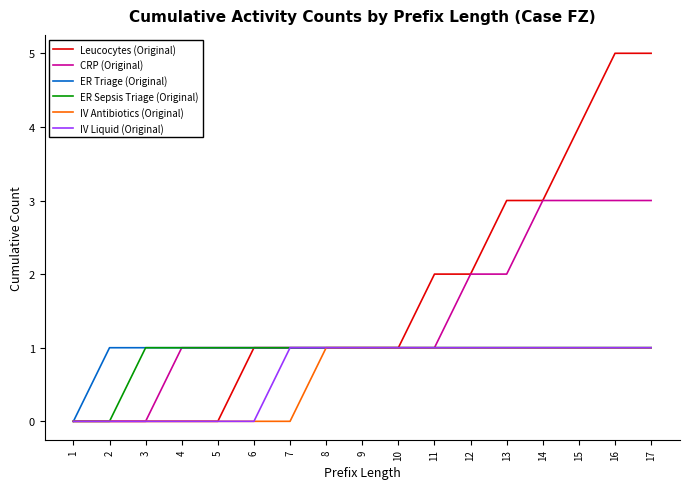

Which series has the widest spread of values?

Leucocytes (Original)